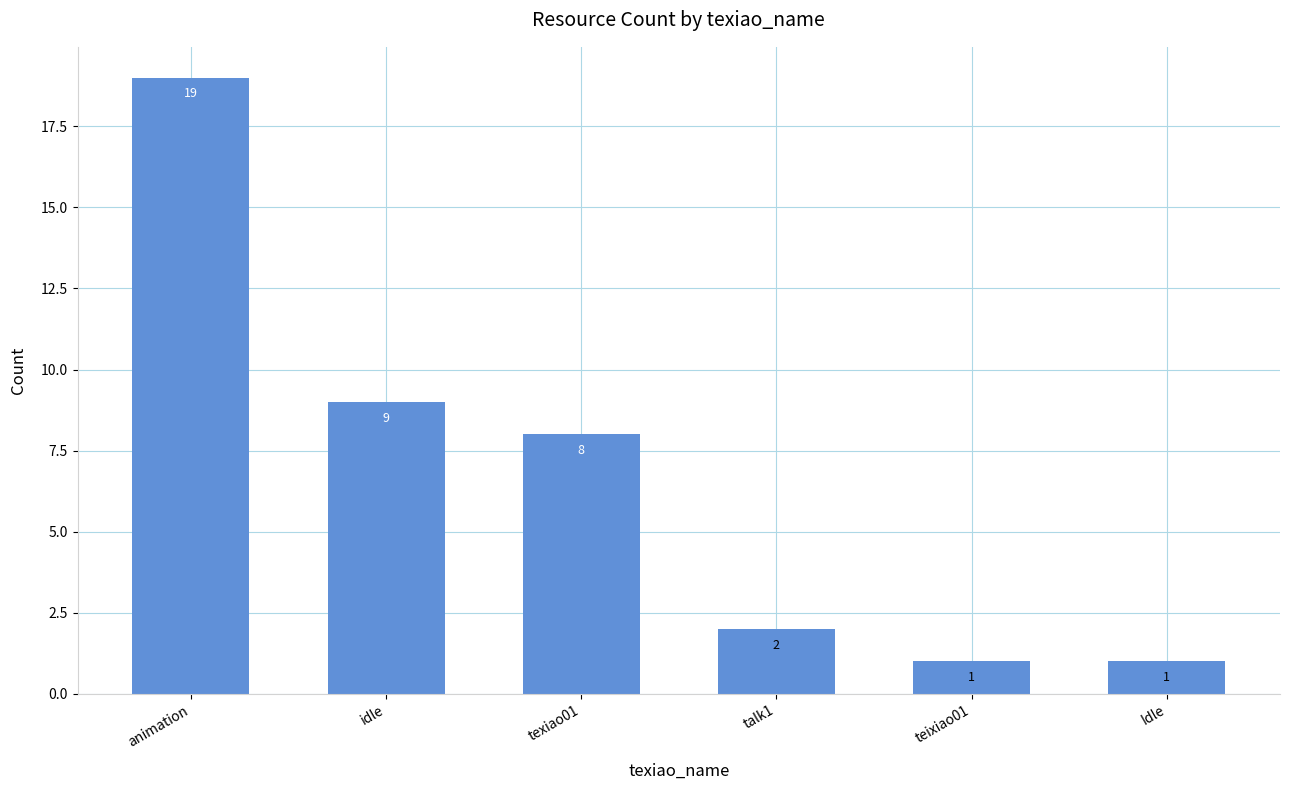

What position from the right is idle?

5